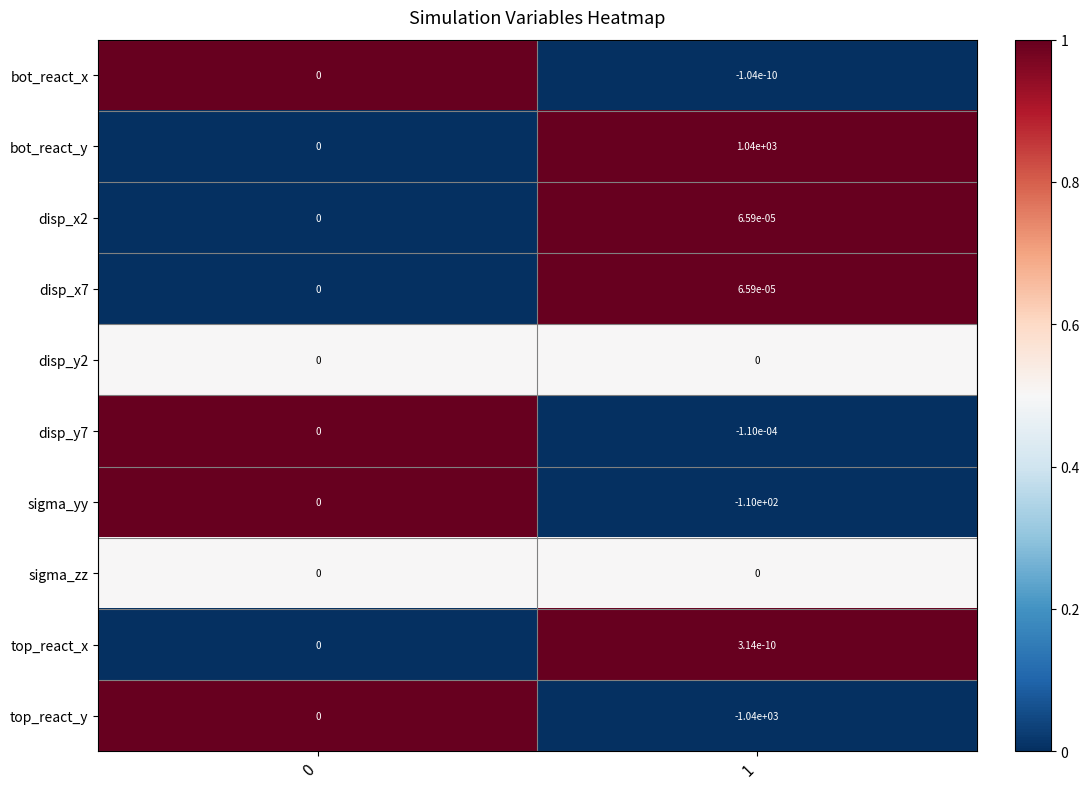

The sigma_zz series shows 0.0 at 1. True or false?

True